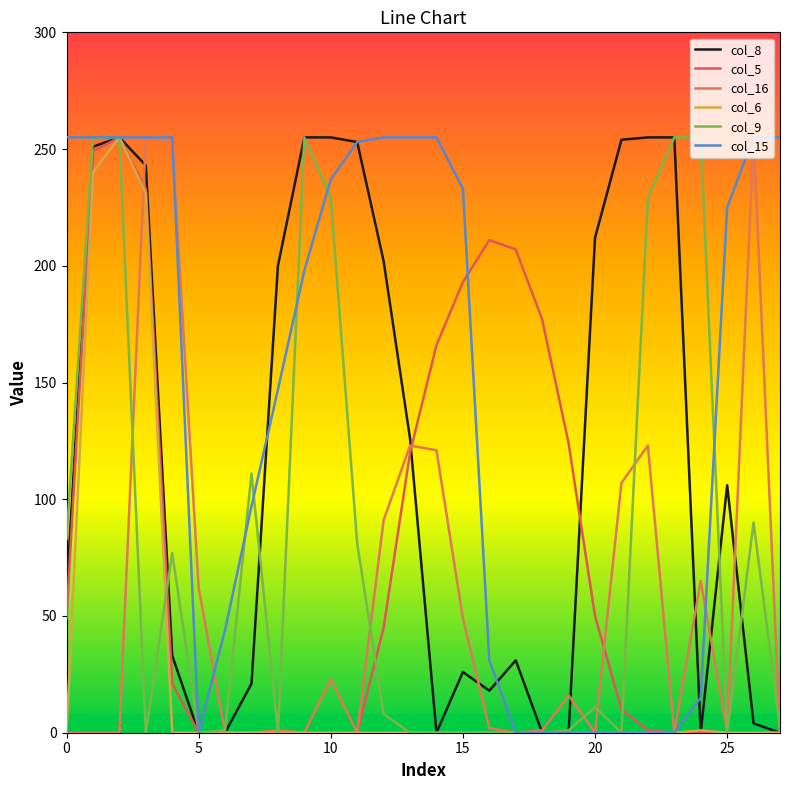

How many lines are shown in the chart?

6